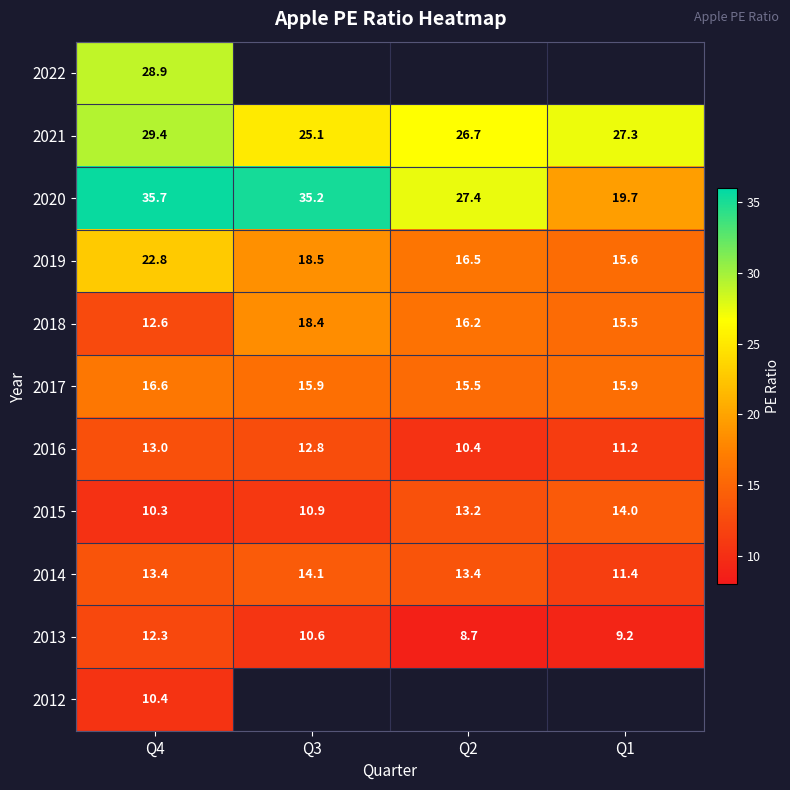

The 2021 series shows 40.2 at Q1. True or false?

False